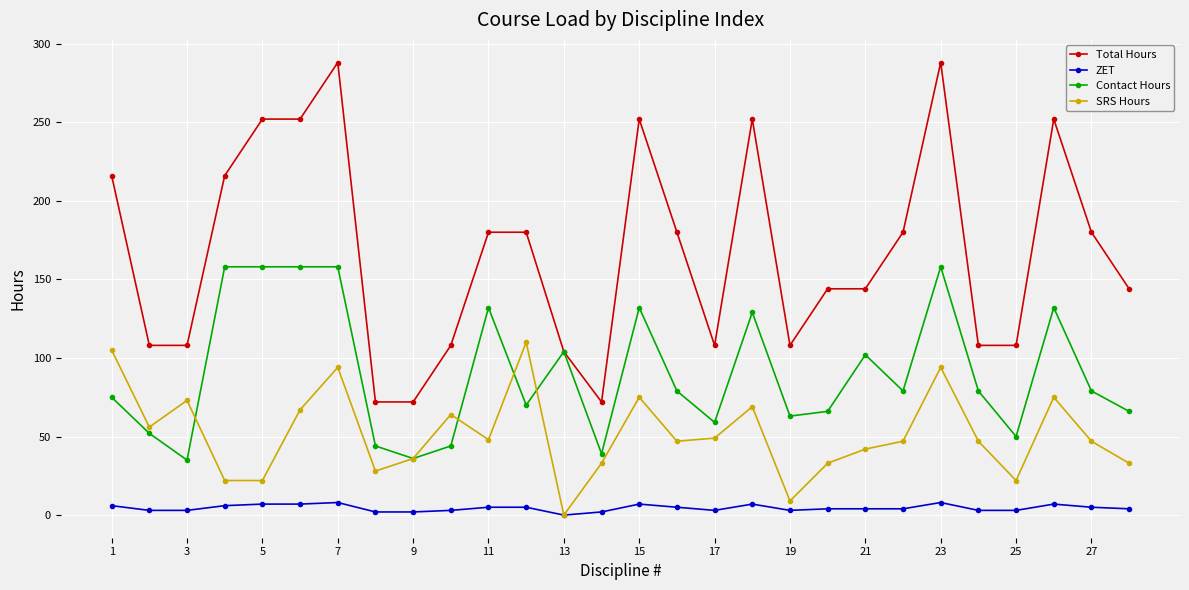

Count the number of data series in this chart.

4